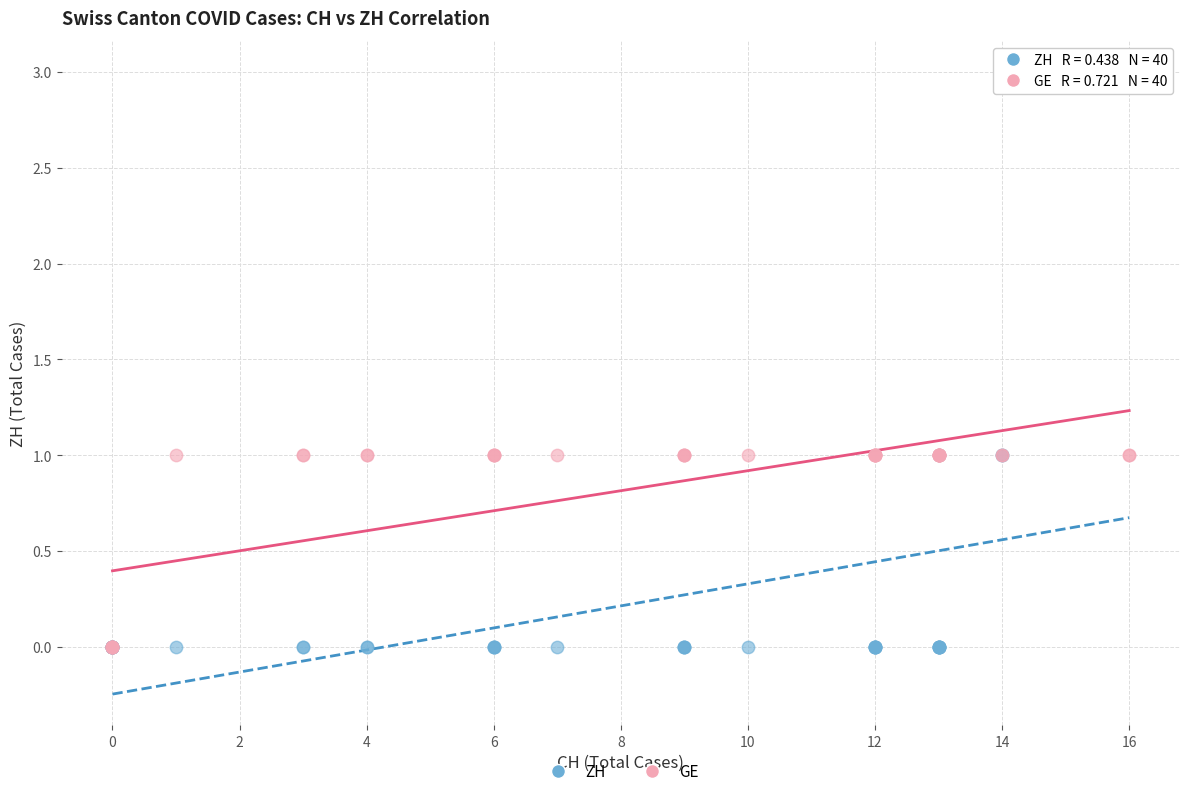

Which series has the widest spread of Y values?

ZH